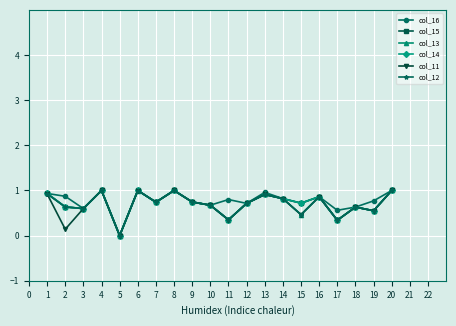

What is the value of the col_15 point at the 10th from the left?

0.7